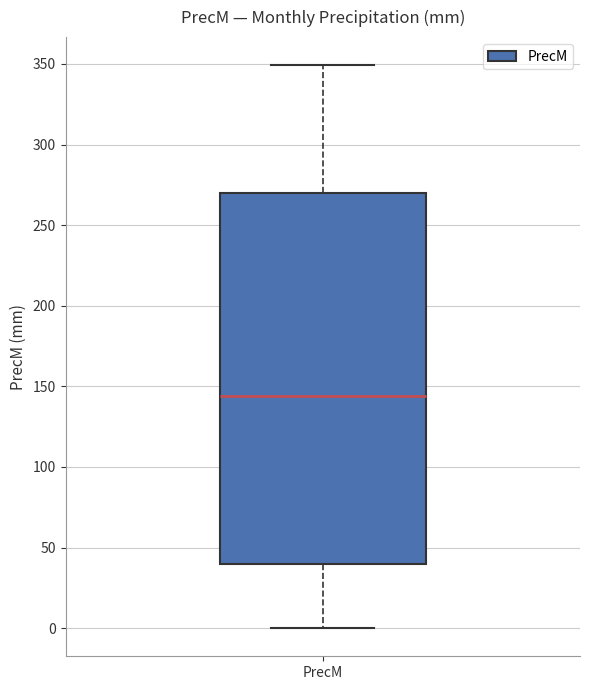

Transcribe this box plot: give where the median line is, the range the box spans, and where the two whiskers end, as read against the y-axis. The values are not printed on the chart, so give them approximately, as read against the axis.

median 145, box 40 to 270, whiskers 0 to 350